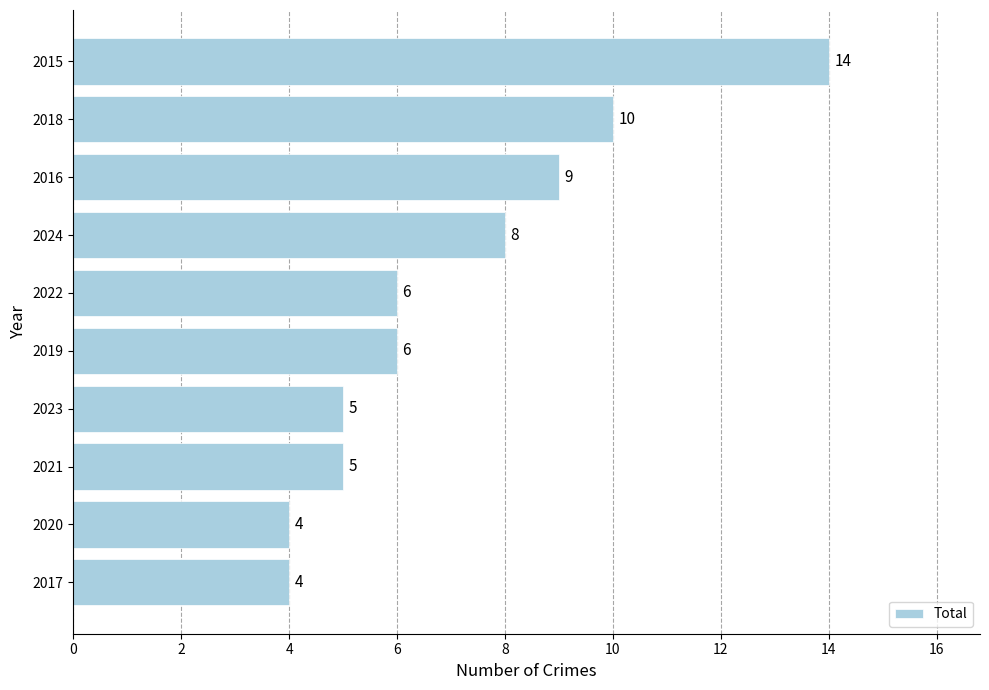

What is the minimum value shown in the chart?

4